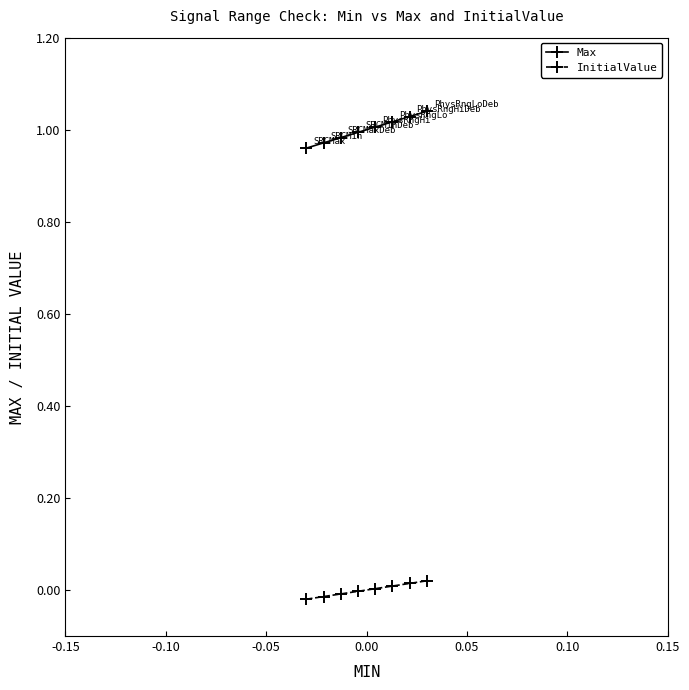

True or false: Max and InitialValue intersect in this chart.

False